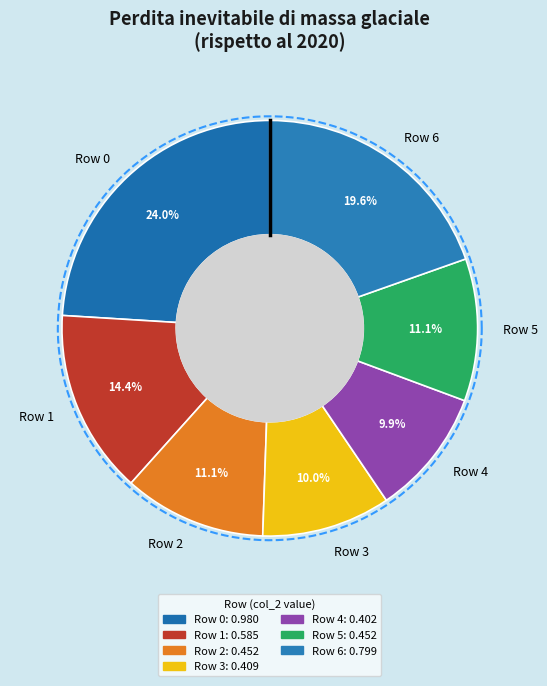

To the nearest percent, what is the difference between the largest and smallest slice percentages?

14%